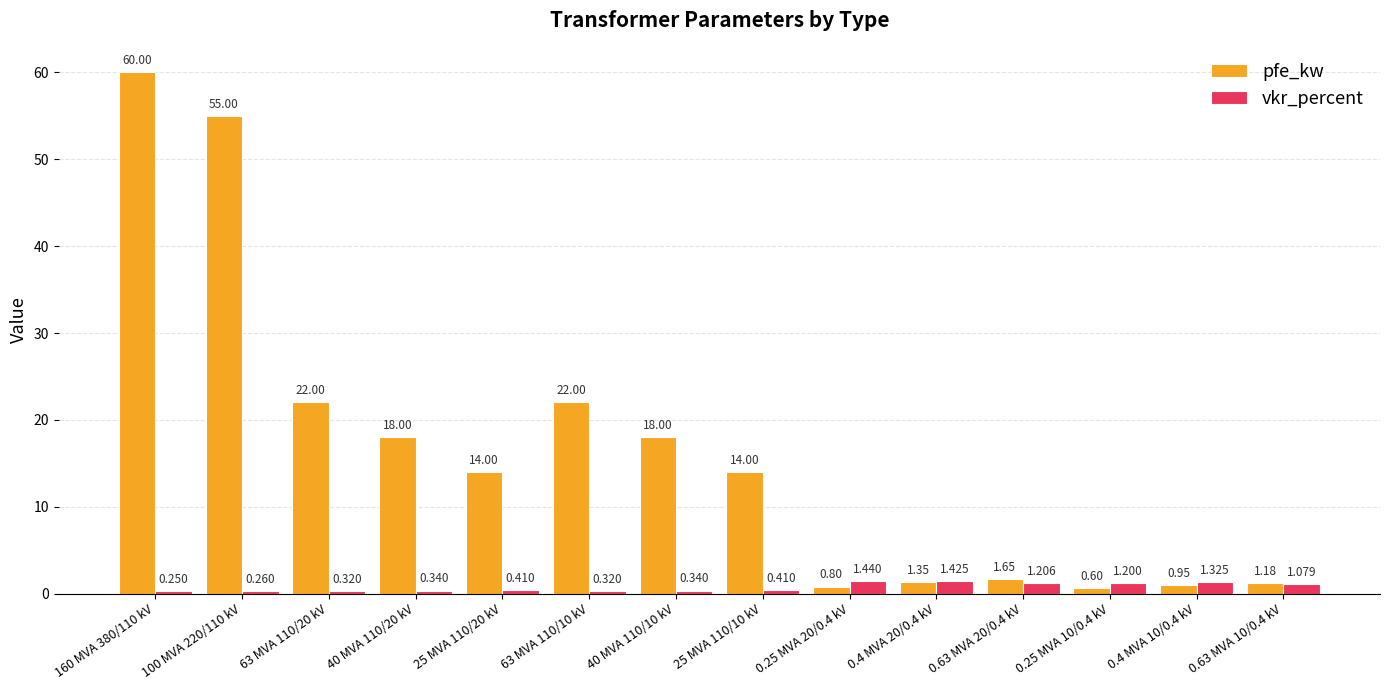

What is the difference between the maximum and minimum values in the vkr_percent series?

1.2